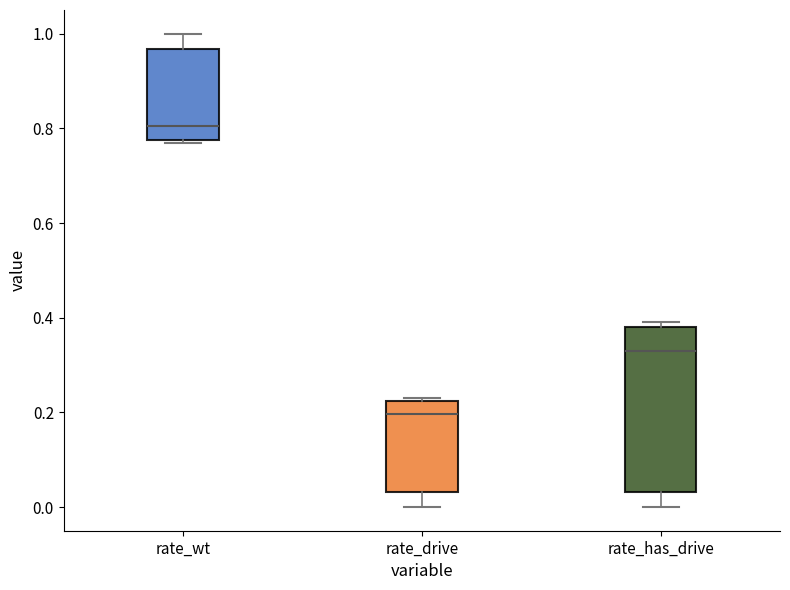

Reading left to right, transcribe this box plot: for each box, give where its median line is, the range the box spans, and where its two whiskers end, as read against the y-axis. The values are not printed on the chart, so give them approximately, as read against the axis.

rate_wt: median 0.80, box 0.78 to 0.96, whiskers 0.76 to 1.00
rate_drive: median 0.20, box 0.04 to 0.22, whiskers 0.00 to 0.24
rate_has_drive: median 0.32, box 0.04 to 0.38, whiskers 0.00 to 0.40